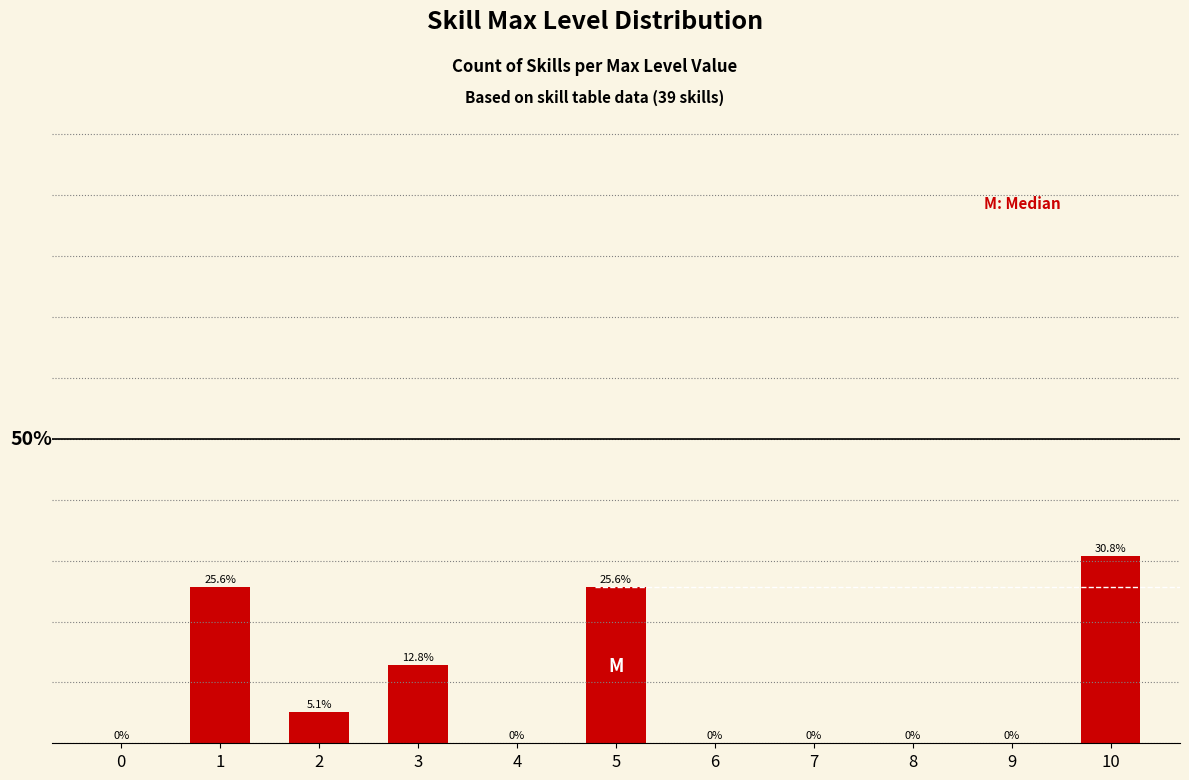

The value at 7 is 0.0. True or false?

True